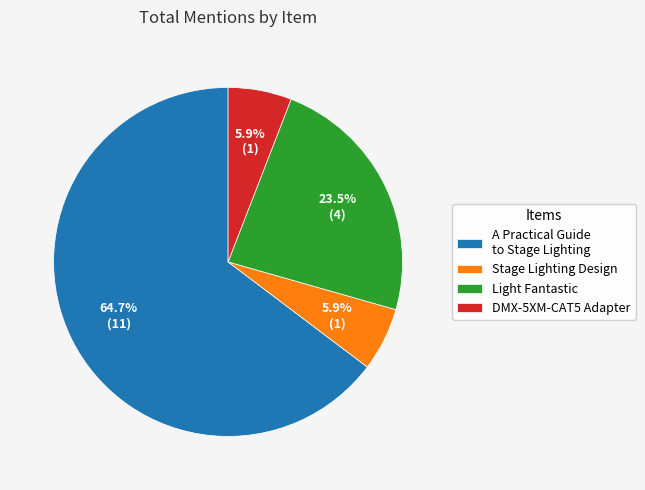

Between Light Fantastic and DMX-5XM-CAT5 Adapter, which is larger?

Light Fantastic